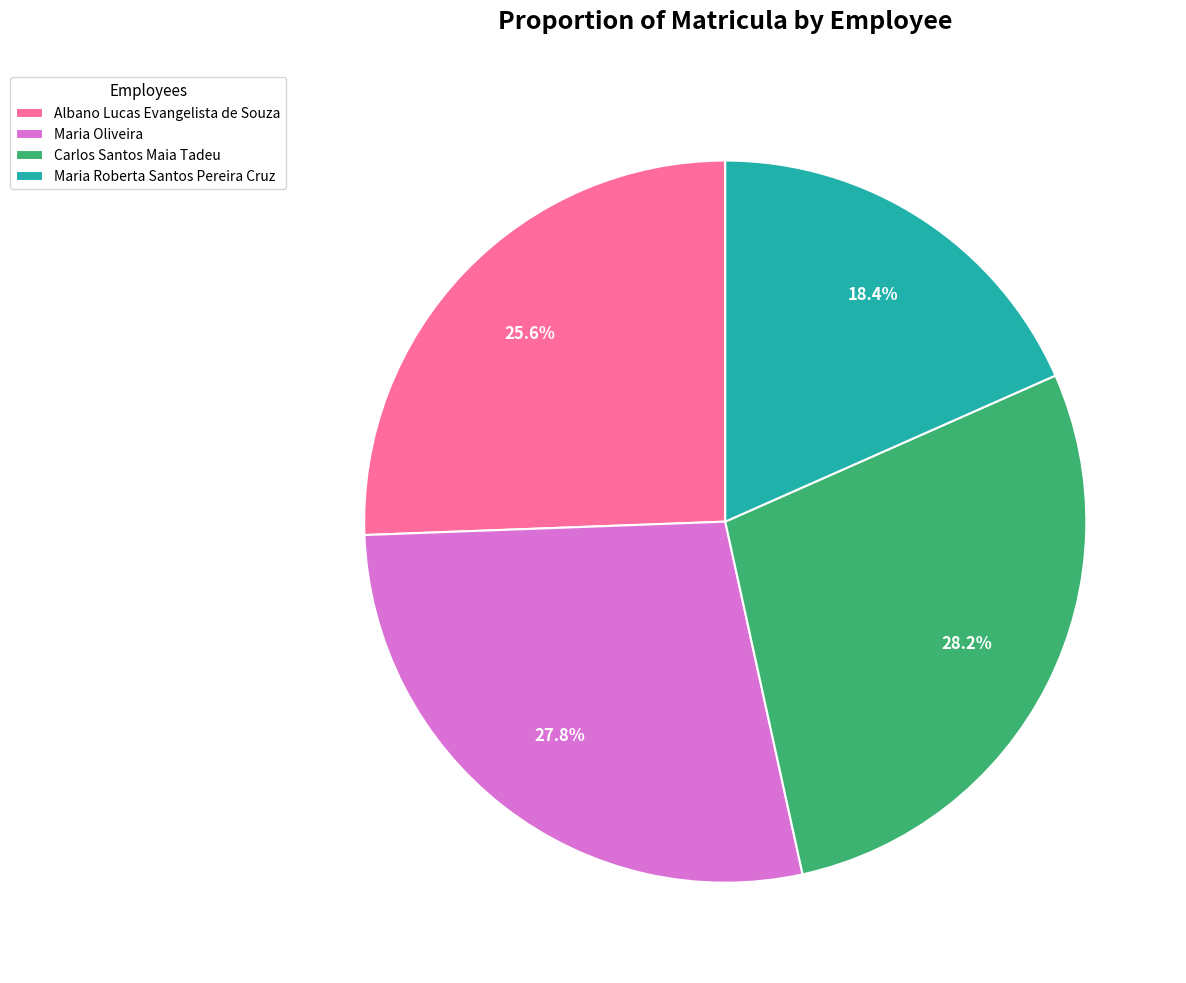

Approximately how many times larger is the value at Carlos Santos Maia Tadeu compared to Albano Lucas Evangelista de Souza?

1.1